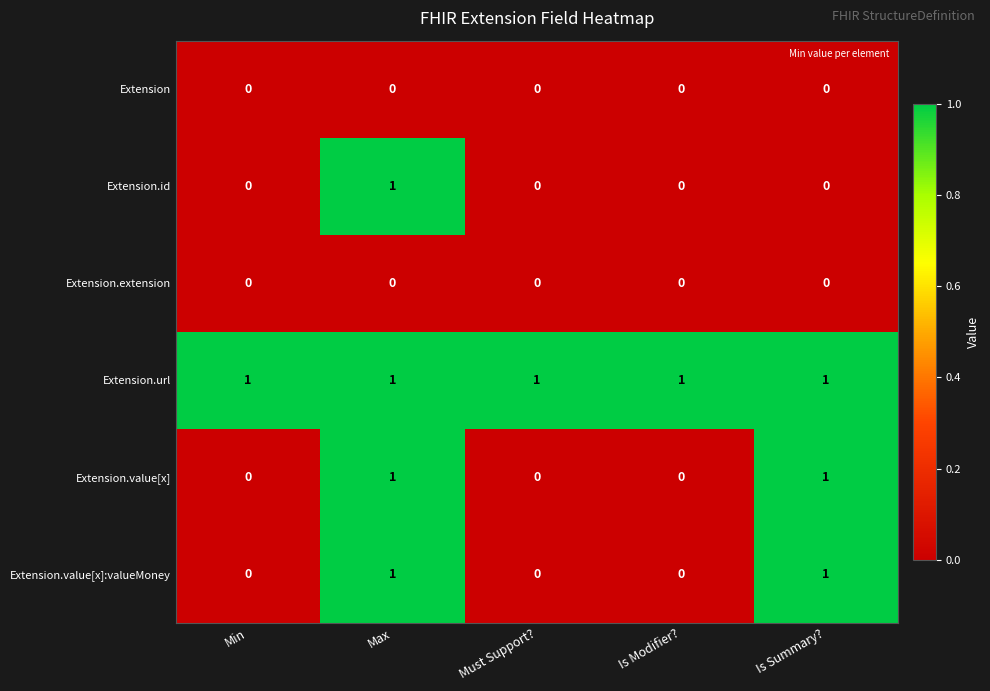

Reading left to right, extract all data points from this chart.

Extension: Min=0	Max=0	Must Support?=0	Is Modifier?=0	Is Summary?=0
Extension.id: Min=0	Max=1	Must Support?=0	Is Modifier?=0	Is Summary?=0
Extension.extension: Min=0	Max=0	Must Support?=0	Is Modifier?=0	Is Summary?=0
Extension.url: Min=1	Max=1	Must Support?=1	Is Modifier?=1	Is Summary?=1
Extension.value[x]: Min=0	Max=1	Must Support?=0	Is Modifier?=0	Is Summary?=1
Extension.value[x]:valueMoney: Min=0	Max=1	Must Support?=0	Is Modifier?=0	Is Summary?=1